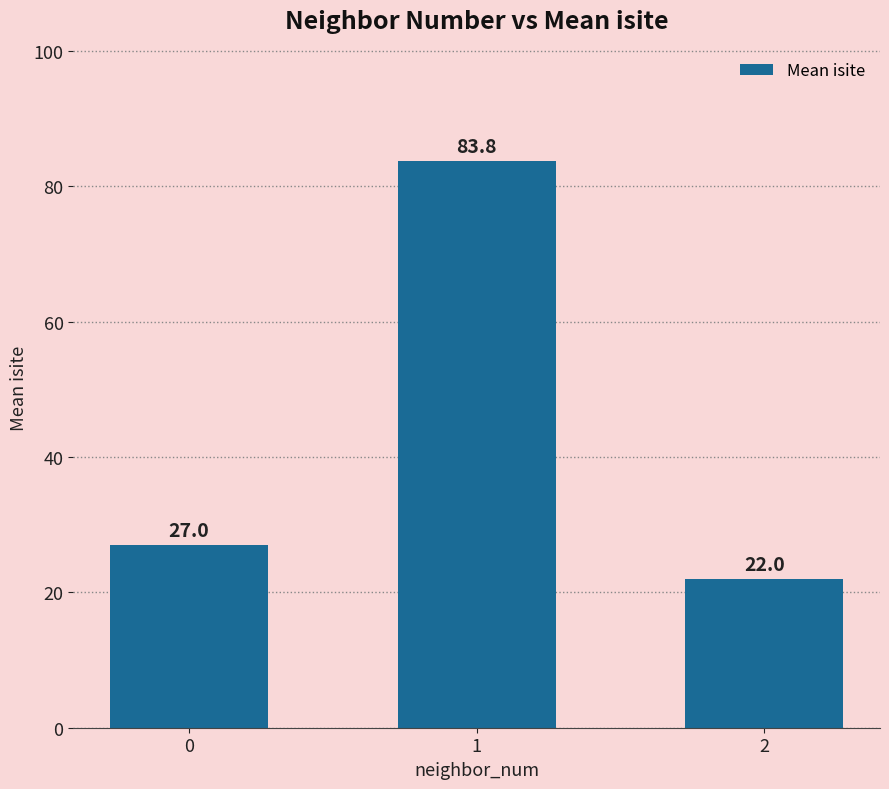

Read the value at 0.

27.0